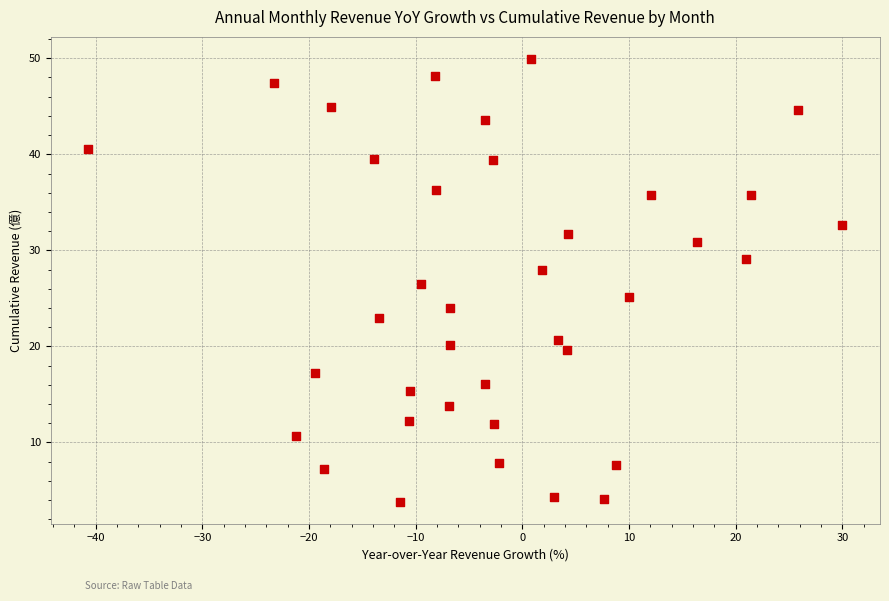

What is the range of X values (max minus min)?

70.7